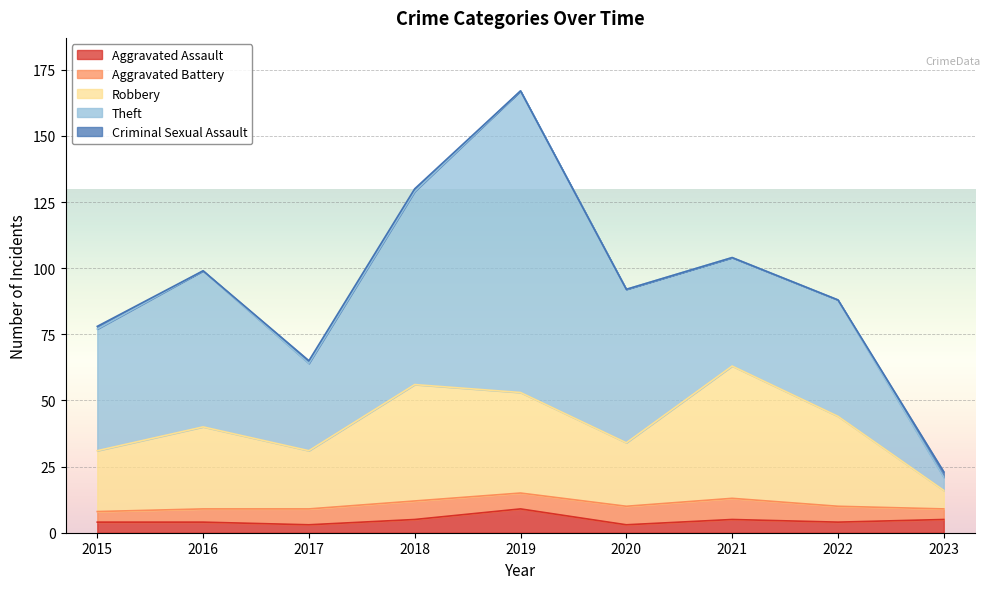

The Criminal Sexual Assault series shows 0 at 2019. True or false?

True